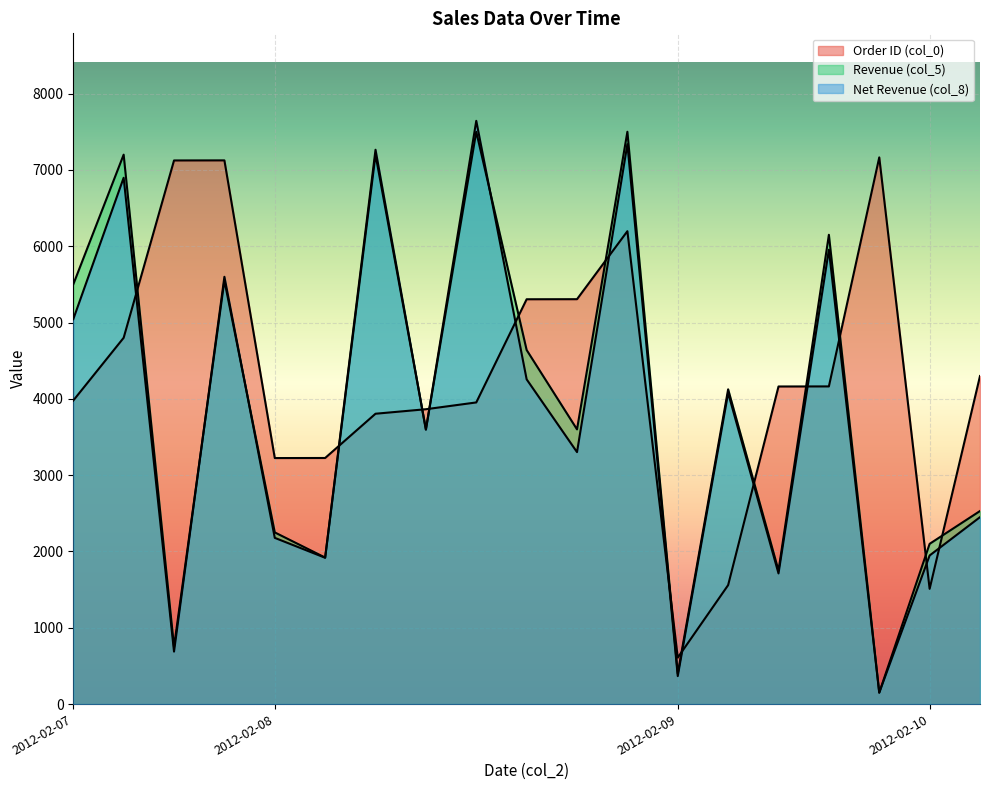

At which category is the sum across all series the highest?

2012-02-08